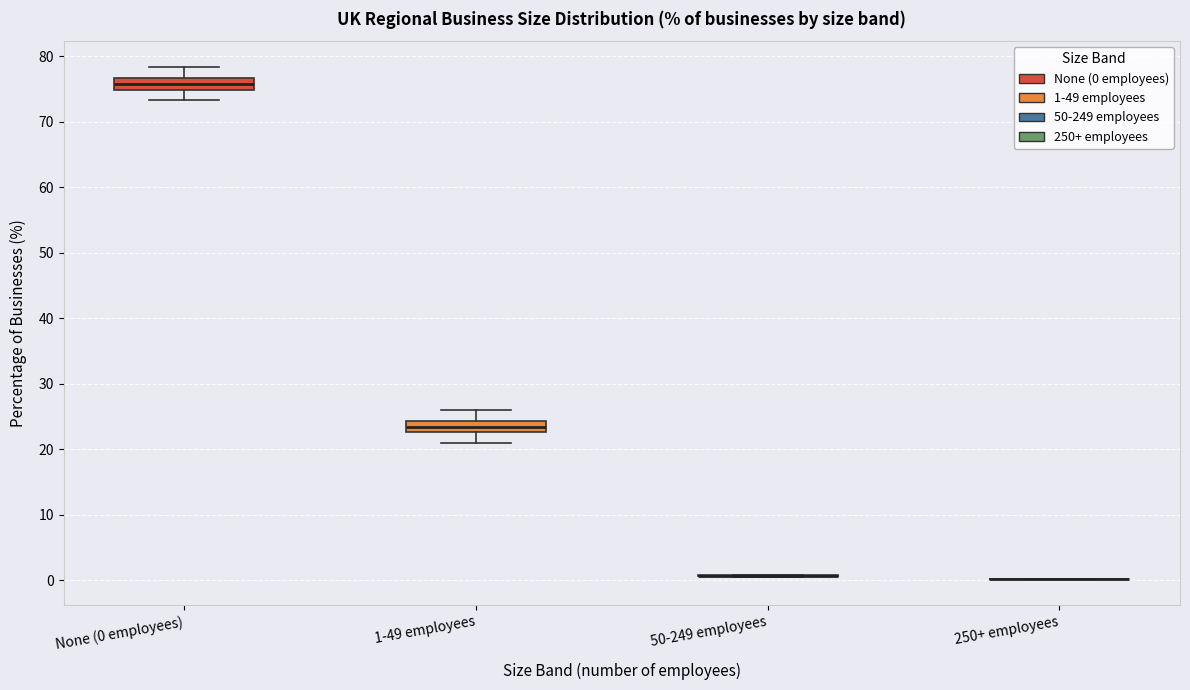

Reading left to right, transcribe this box plot: for each box, give where its median line is, the range the box spans, and where its two whiskers end, as read against the y-axis. The values are not printed on the chart, so give them approximately, as read against the axis.

None (0 employees): median 76, box 75 to 77, whiskers 73 to 78
1-49 employees: median 23 (inside the box), box 23 to 24, whiskers 21 to 26
50-249 employees: box collapsed to a line at 1, whiskers 1 to 1
250+ employees: box collapsed to a line at 0, whiskers 0 to 0